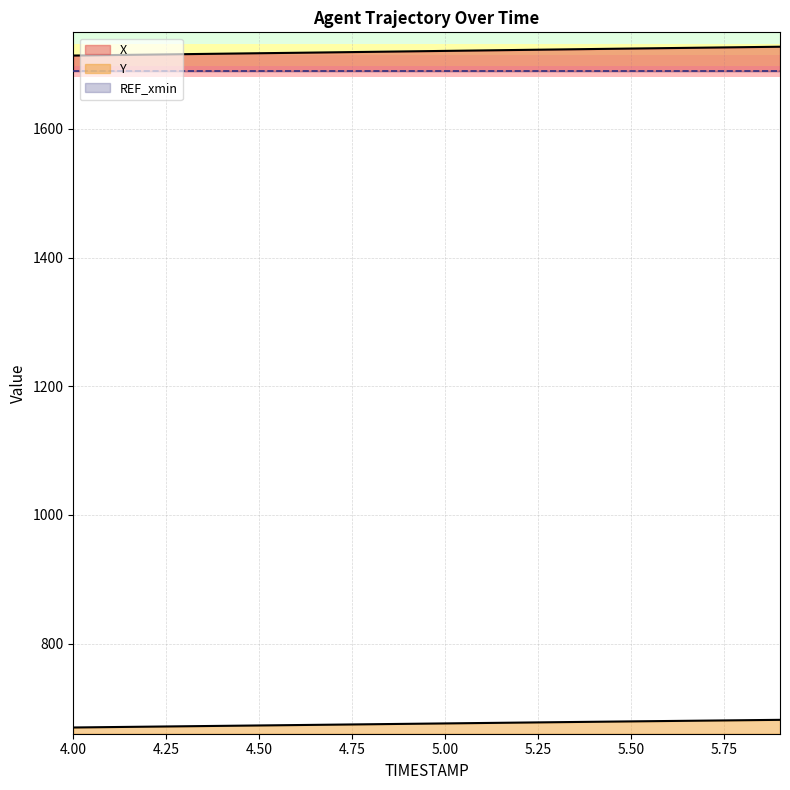

The X series shows 1716.1 at 4.3. True or false?

True